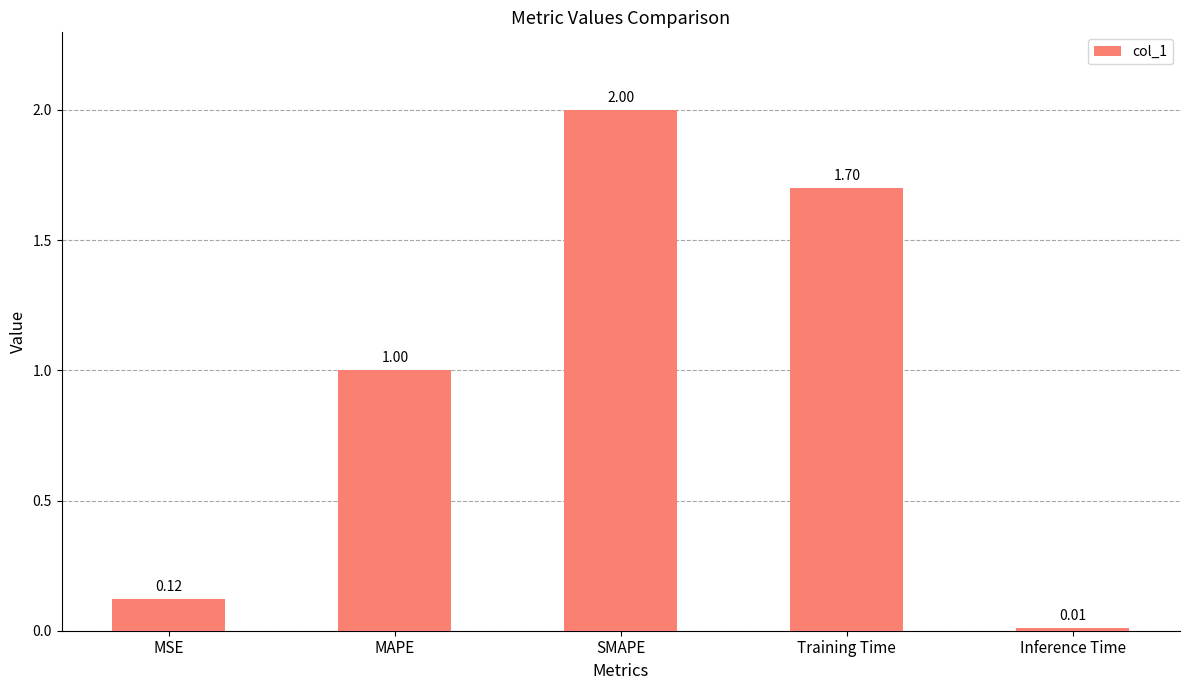

Which category has the highest value across all series?

SMAPE